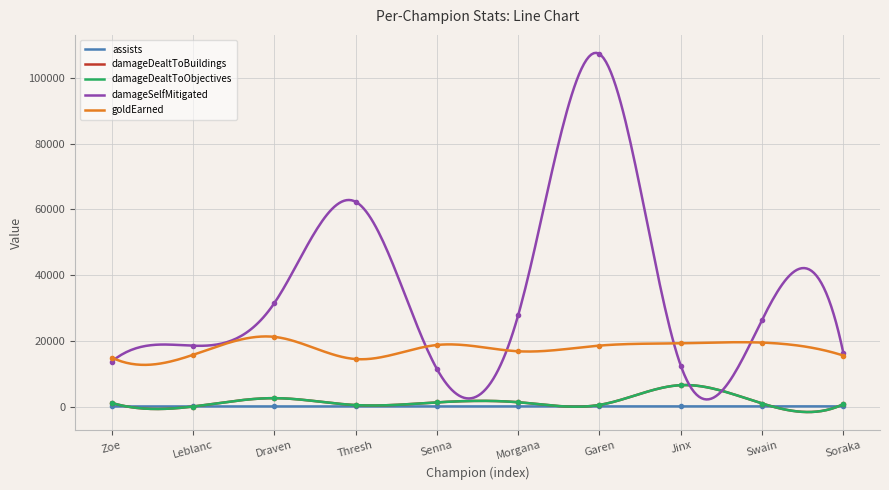

What is the value of the damageDealtToObjectives point at the 7th from the left?

491